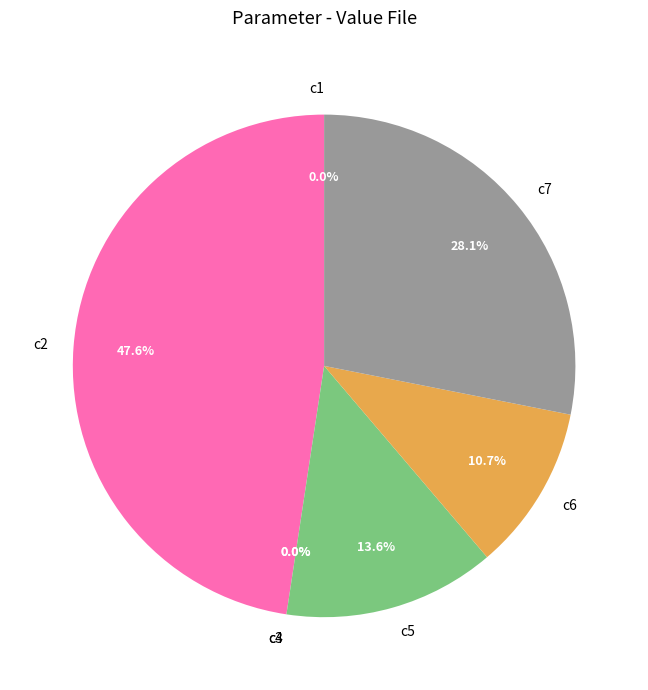

Approximately how many times larger is the value at c6 compared to c5?

0.8